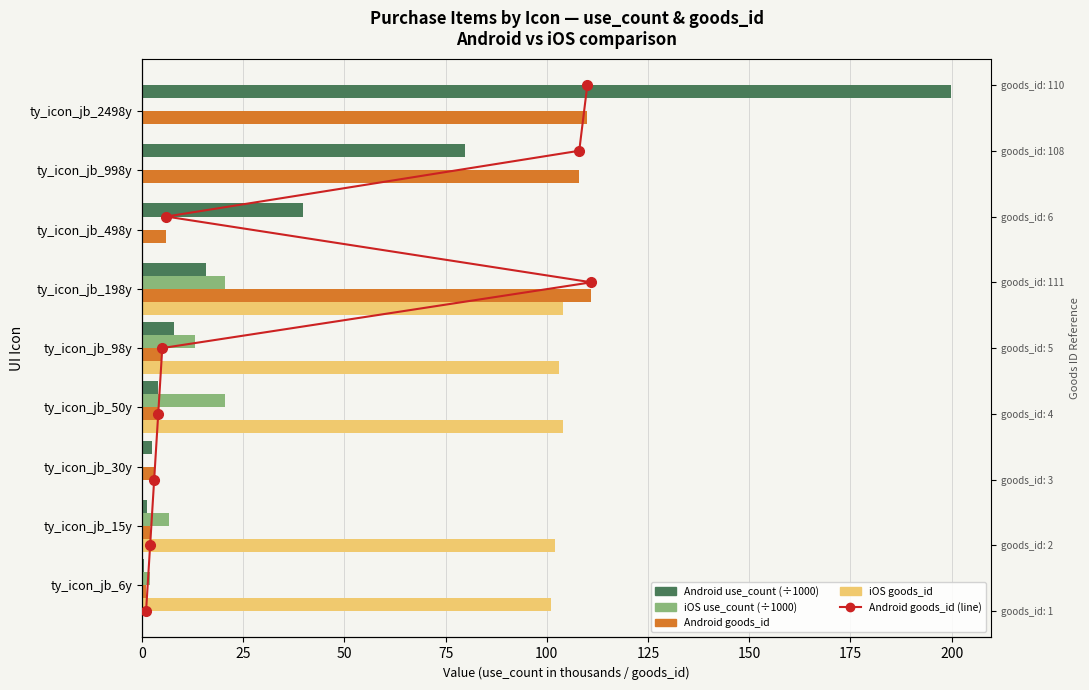

Are the bars grouped side by side (vs. stacked)?

Yes